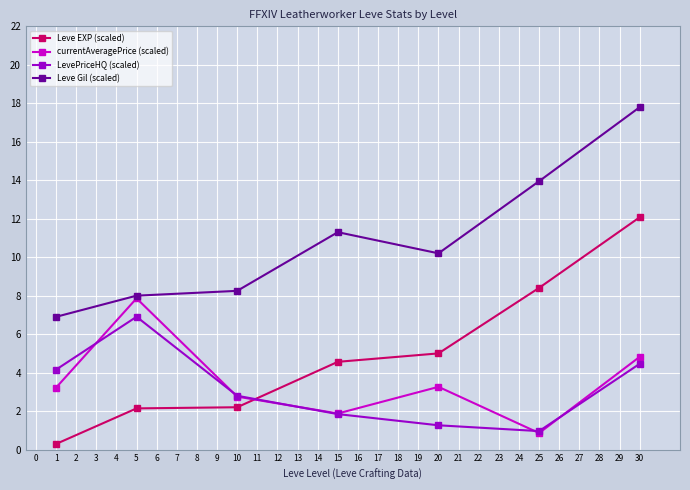

What is the average value of the Leve EXP (scaled) series?

5.0